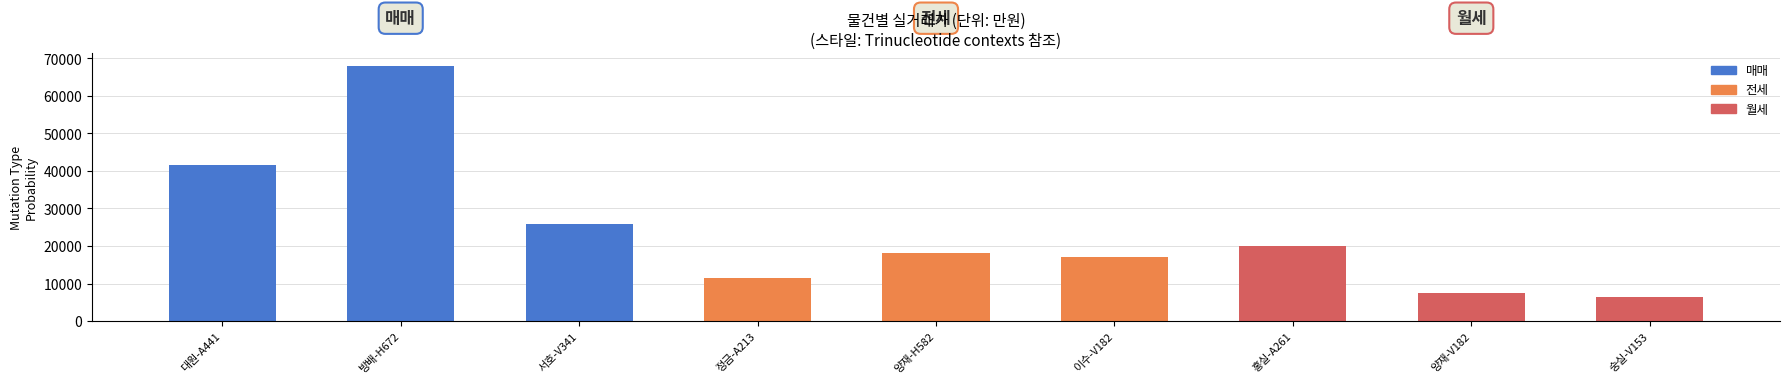

Rank the categories by value from lowest to highest.

숭실-V153, 양재-V182, 정금-A213, 이수-V182, 양재-H582, 홍실-A261, 서호-V341, 대원-A441, 방배-H672